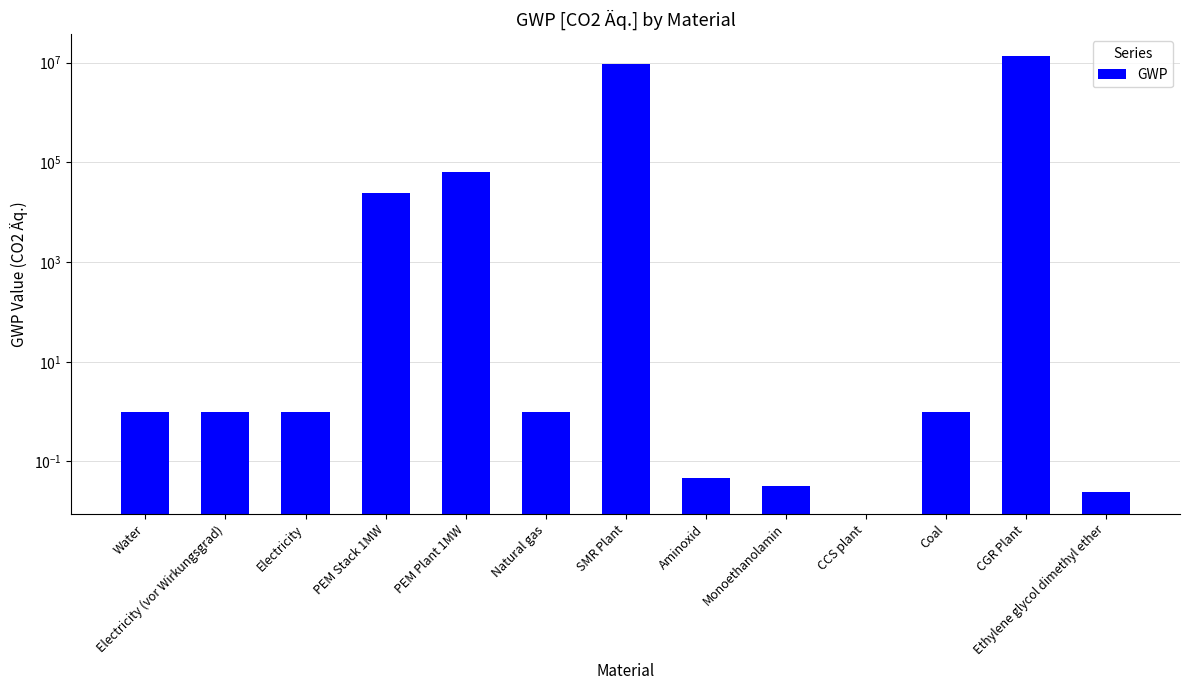

True or false: the data shows 1.8 at Coal.

False